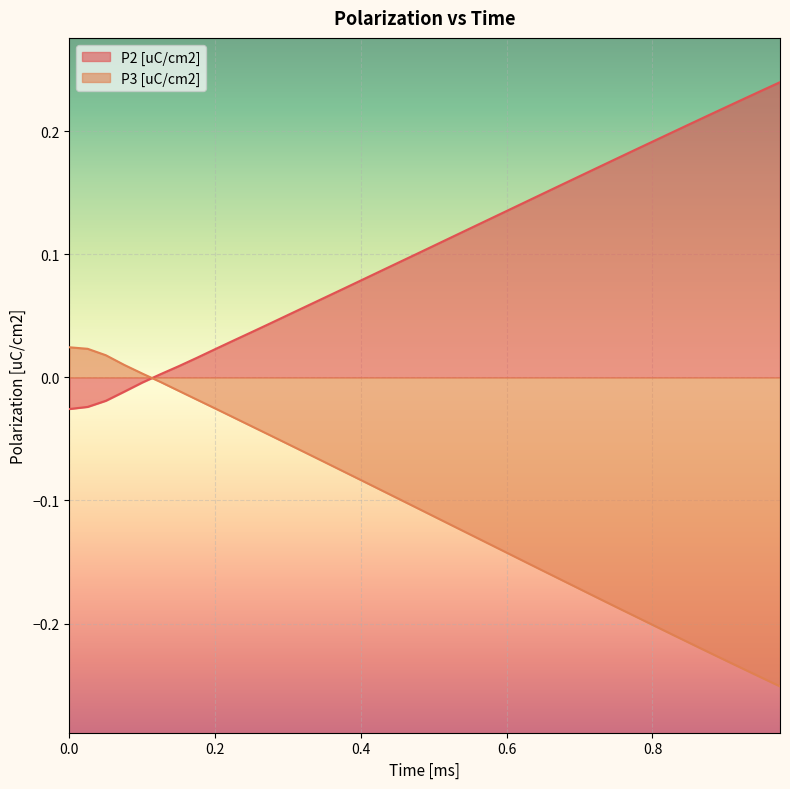

True or false: P3 [uC/cm2] has more than 2 interior local peaks.

False